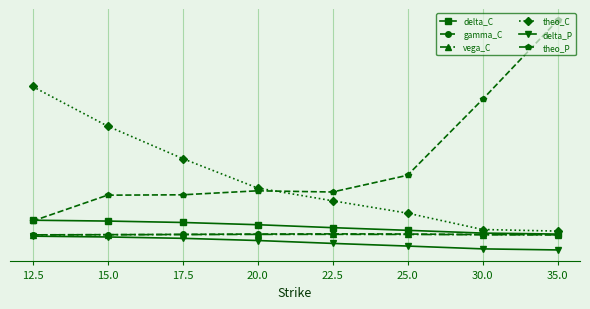

Rank the categories by theo_P value from lowest to highest.

12.5, 15.0, 17.5, 22.5, 20.0, 25.0, 30.0, 35.0